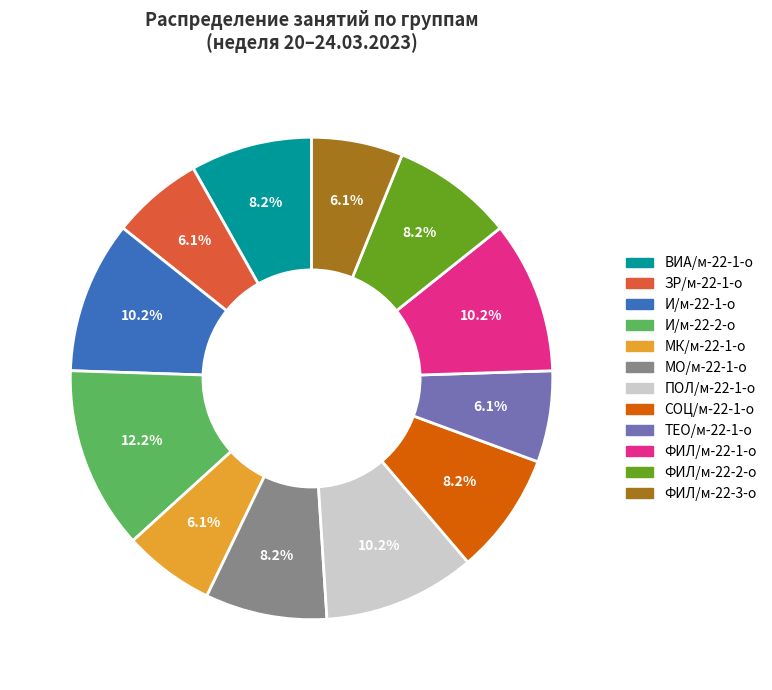

How many slices are in this pie chart?

12